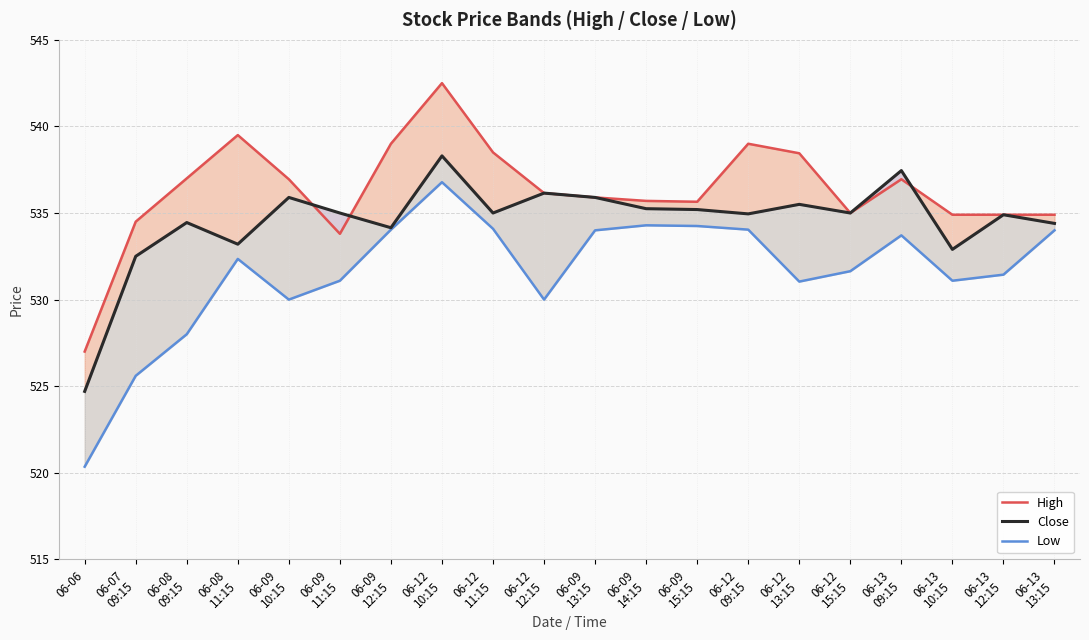

What is the label of the 7th point from the left?

06-09
12:15